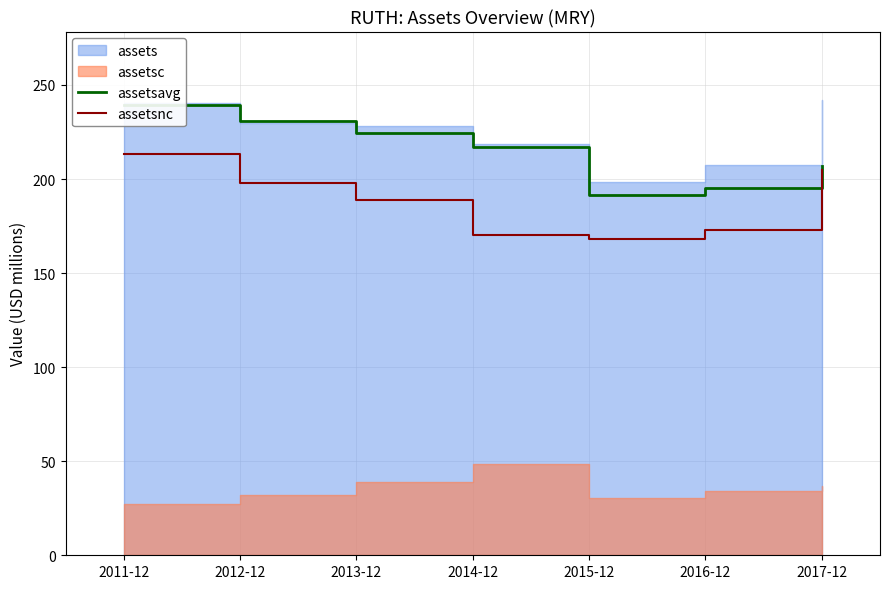

What is the spread (max minus min) of values at 2017-12?

2.1